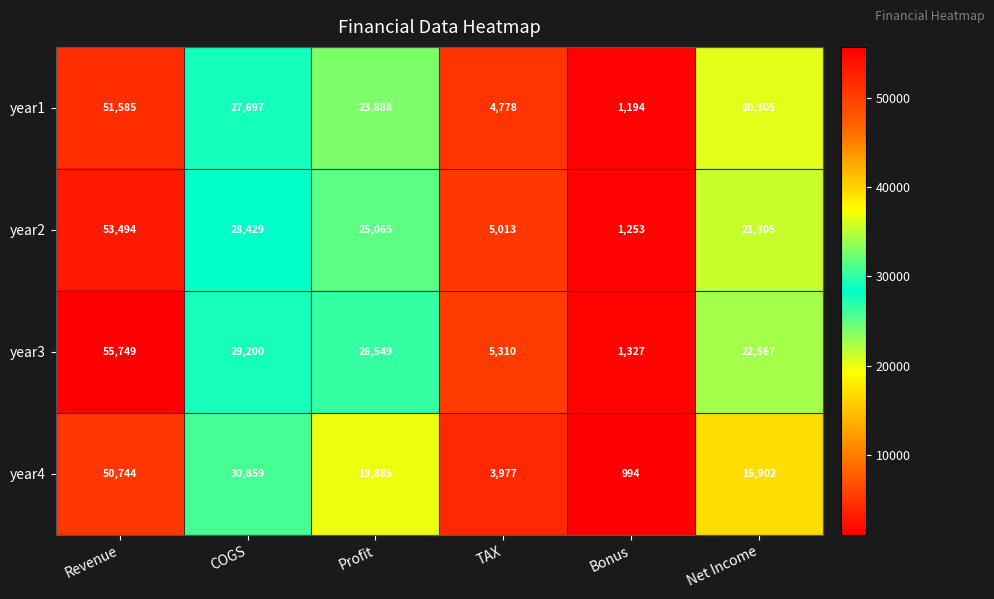

Rank the series at Profit from lowest to highest value.

year4, year1, year2, year3